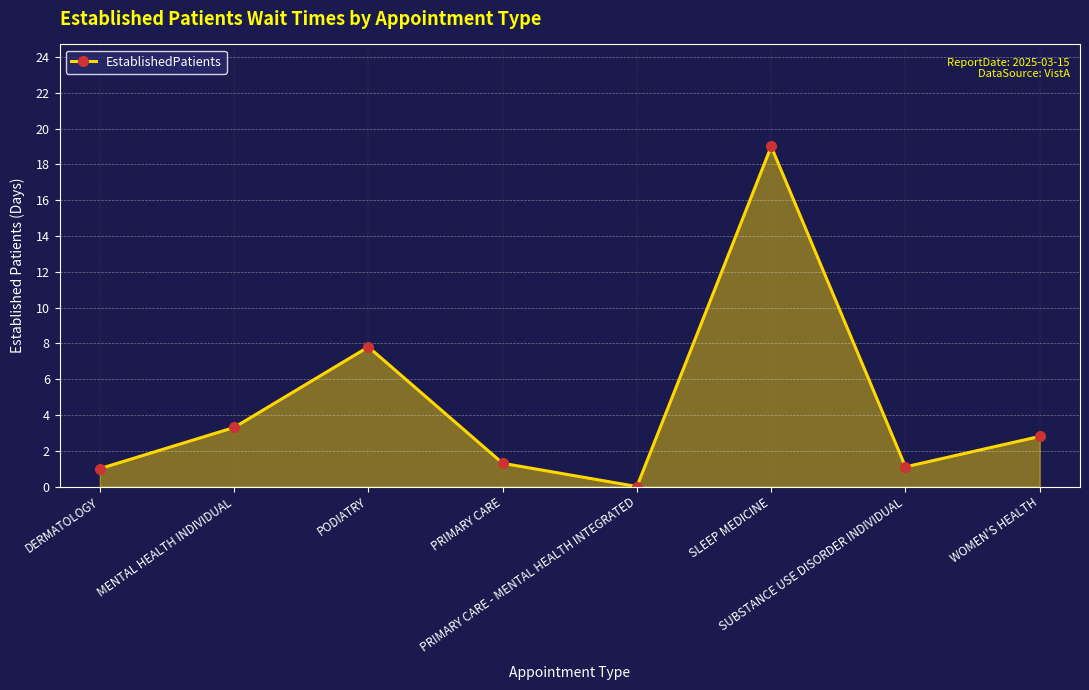

Reading left to right, extract all data points from this chart.

1.0	3.3	7.8	1.3	0.0	19.0	1.1	2.8